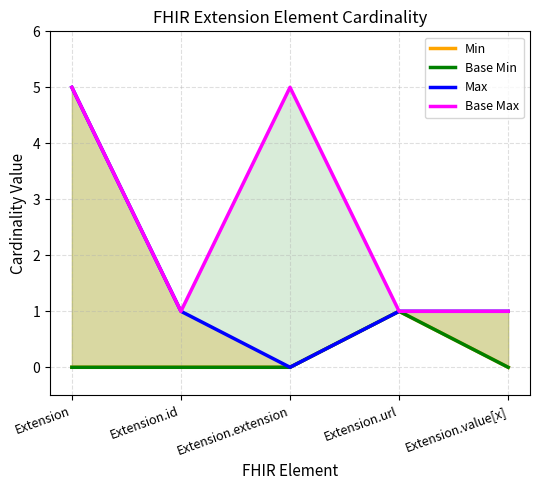

What is the difference between the Base Min values at Extension.url and Extension?

1